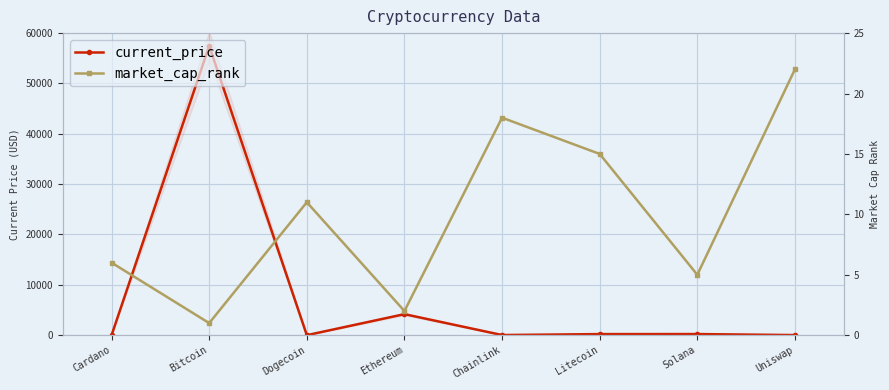

Reading left to right, list all the values displayed in this chart.

current_price: Cardano=1.8	Bitcoin=57464.0	Dogecoin=0.2	Ethereum=4175.9	Chainlink=27.5	Litecoin=215.0	Solana=220.6	Uniswap=20.9
market_cap_rank: Cardano=6.0	Bitcoin=1.0	Dogecoin=11.0	Ethereum=2.0	Chainlink=18.0	Litecoin=15.0	Solana=5.0	Uniswap=22.0